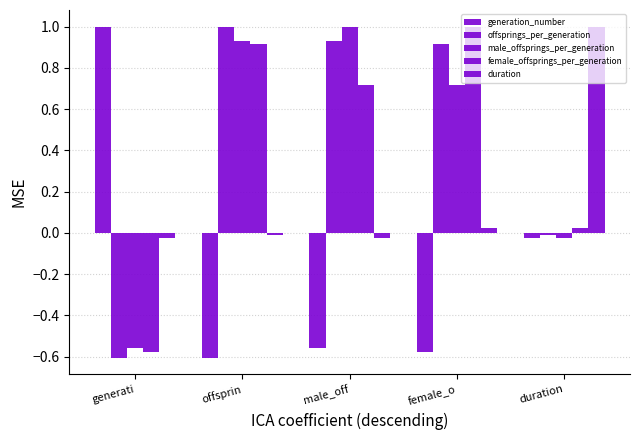

At offsprin, list the series in order from smallest to largest.

generation_number, duration, female_offsprings_per_generation, male_offsprings_per_generation, offsprings_per_generation